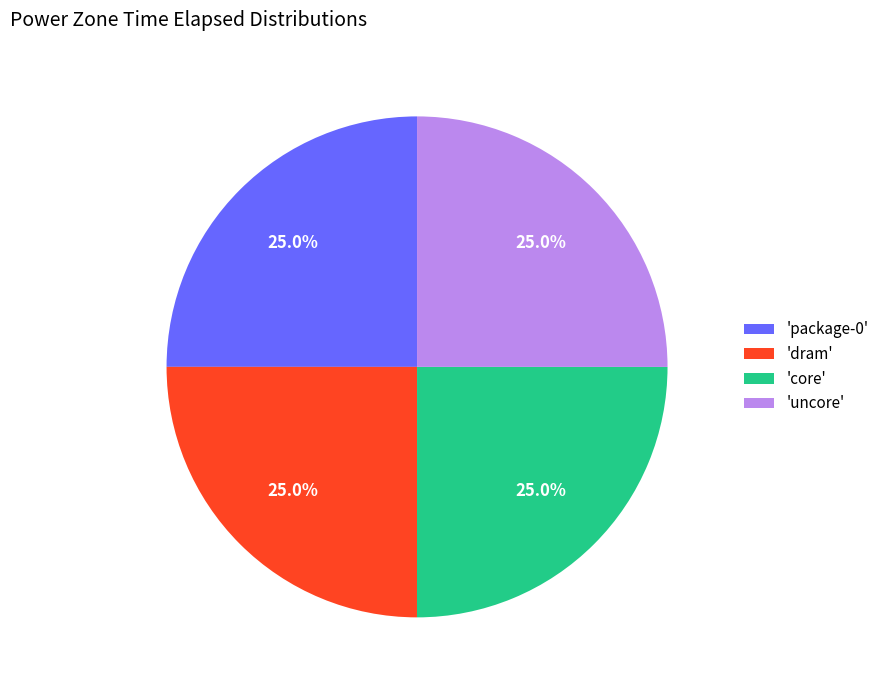

Is there a majority slice in this chart?

No